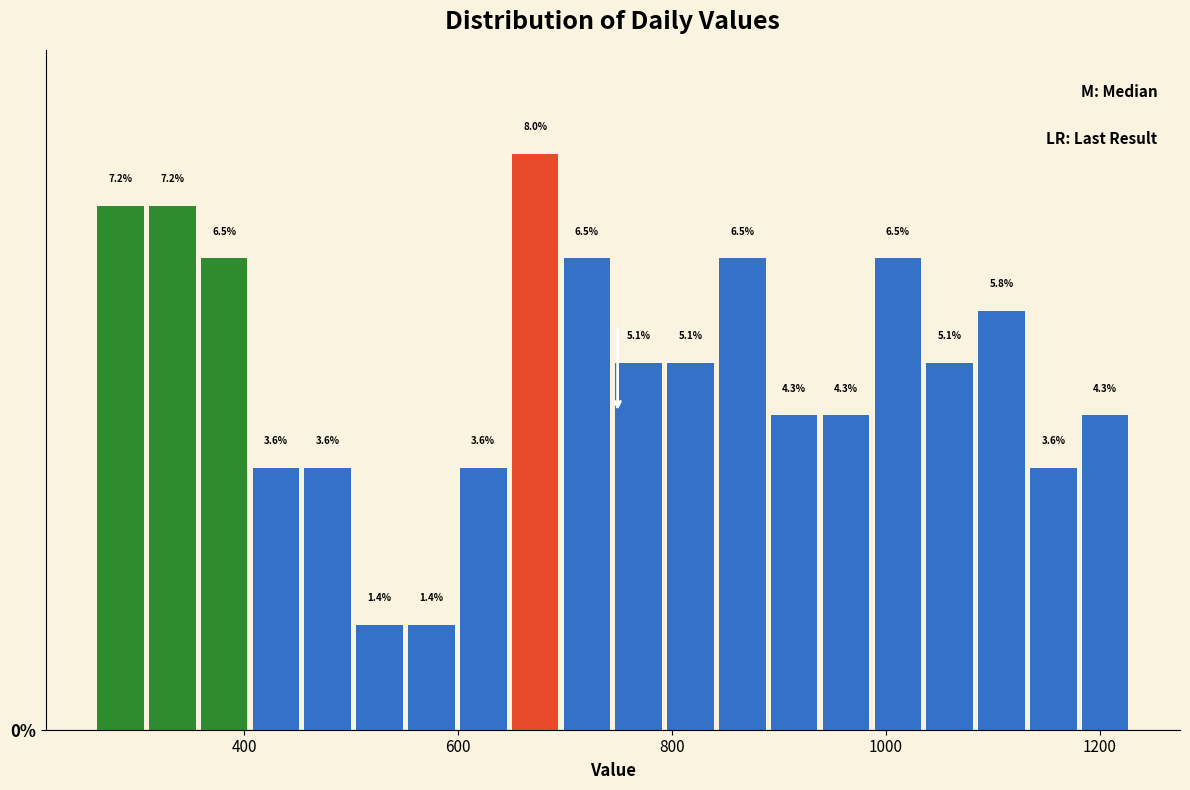

Around what value on the x-axis is the tallest bar? Give the approximate position of its centre, as read against the axis.

680